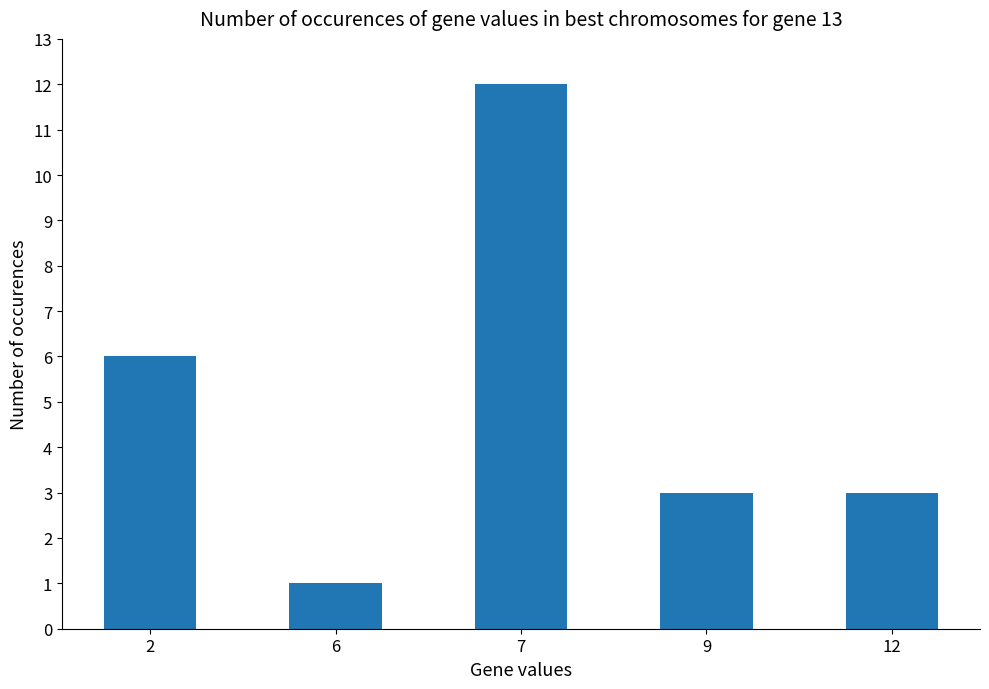

What is the value of the 4th bar from the left?

3